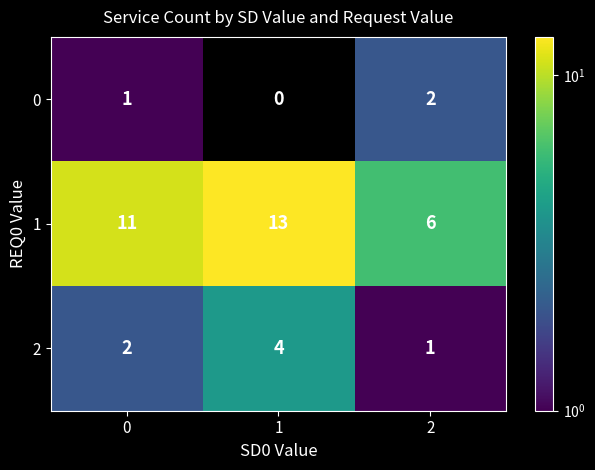

The value of 1 at 2 is 6. True or false?

True